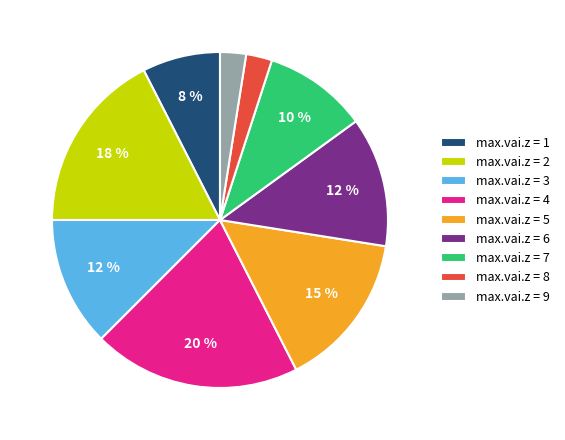

To the nearest percent, what is the difference between the largest and smallest slice percentages?

18%